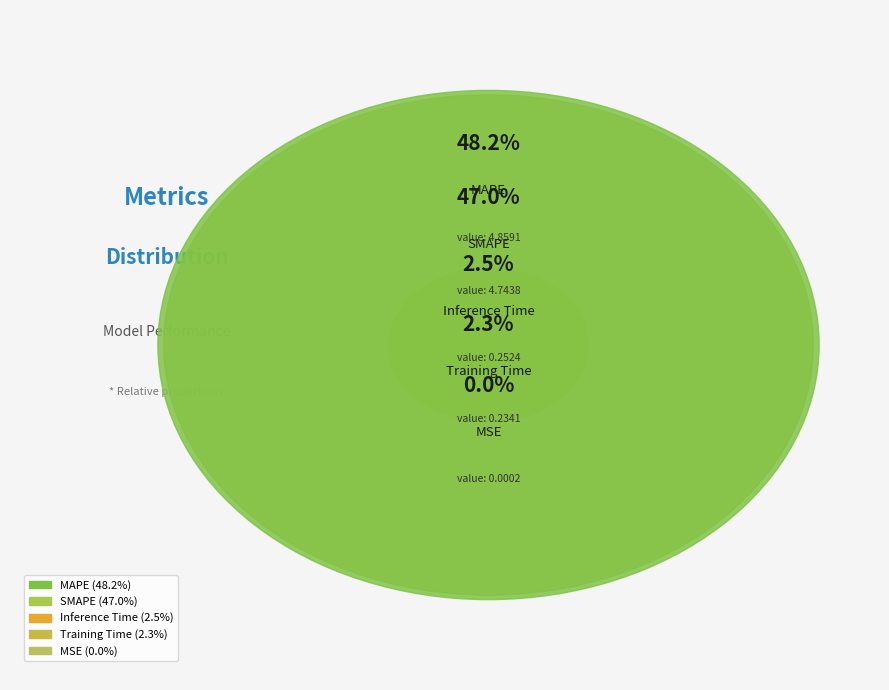

To the nearest percent, what portion does Inference Time represent?

3%